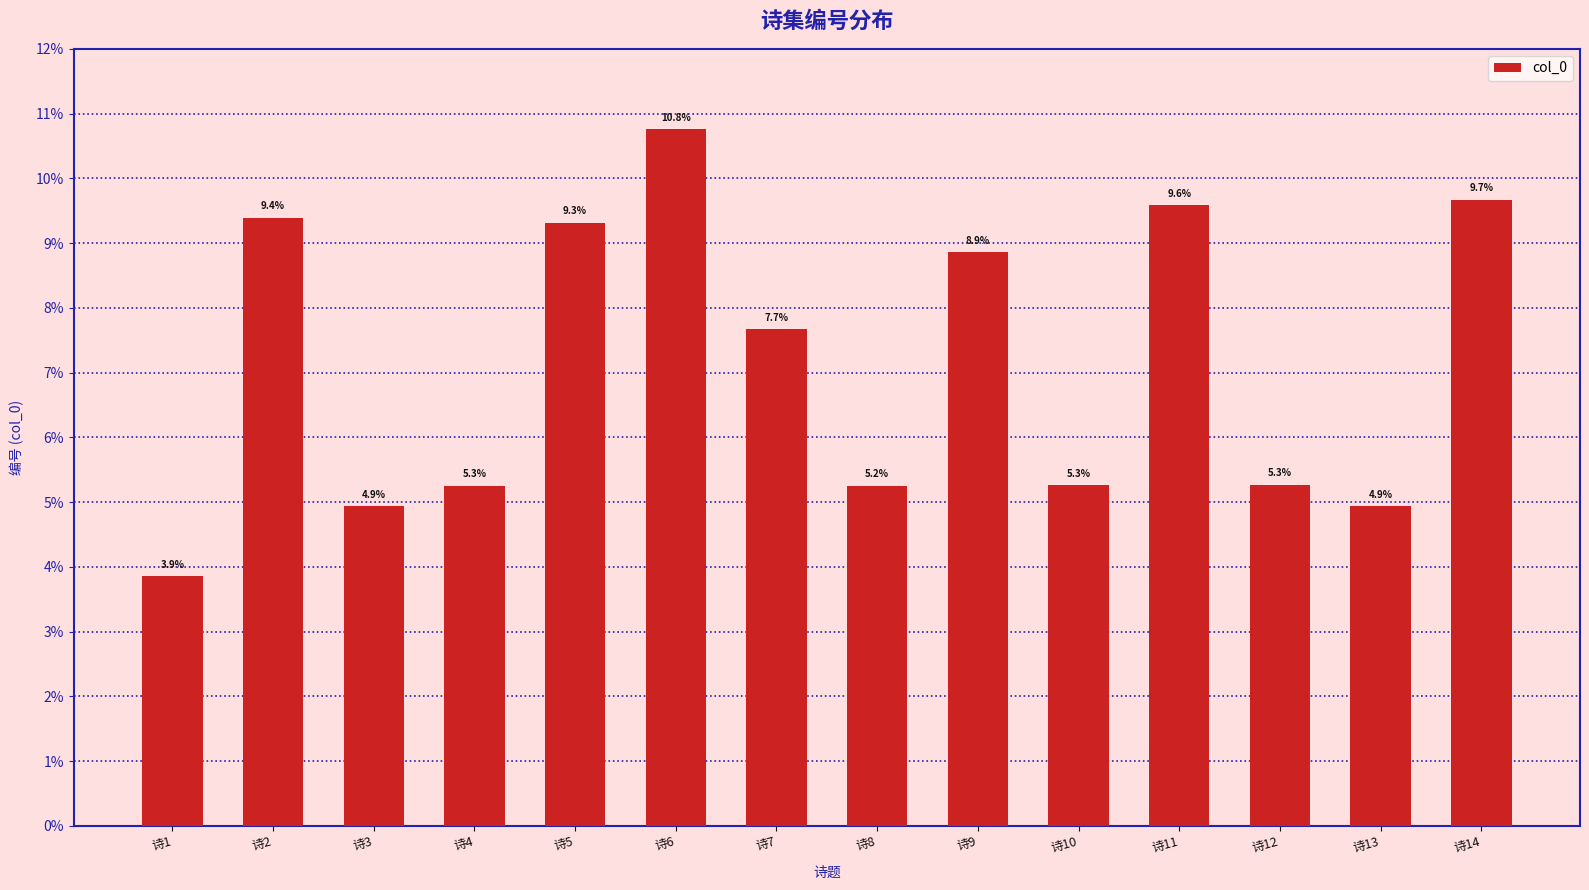

Which label corresponds to the largest value in the chart?

诗6